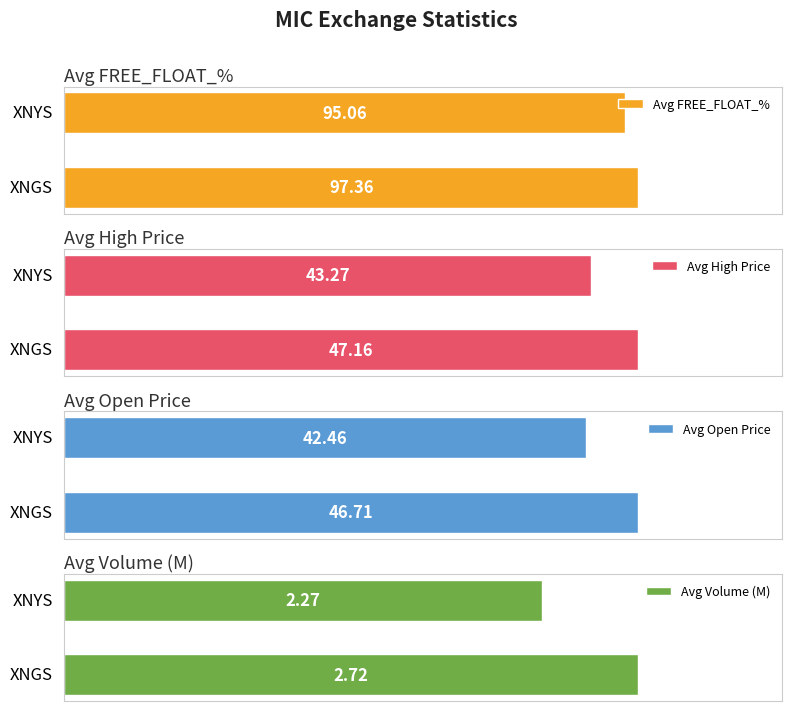

Is the value of Average FREE_FLOAT_PERCENTAGE at XNYS greater than the value of Average MDV_63 at XNYS?

No